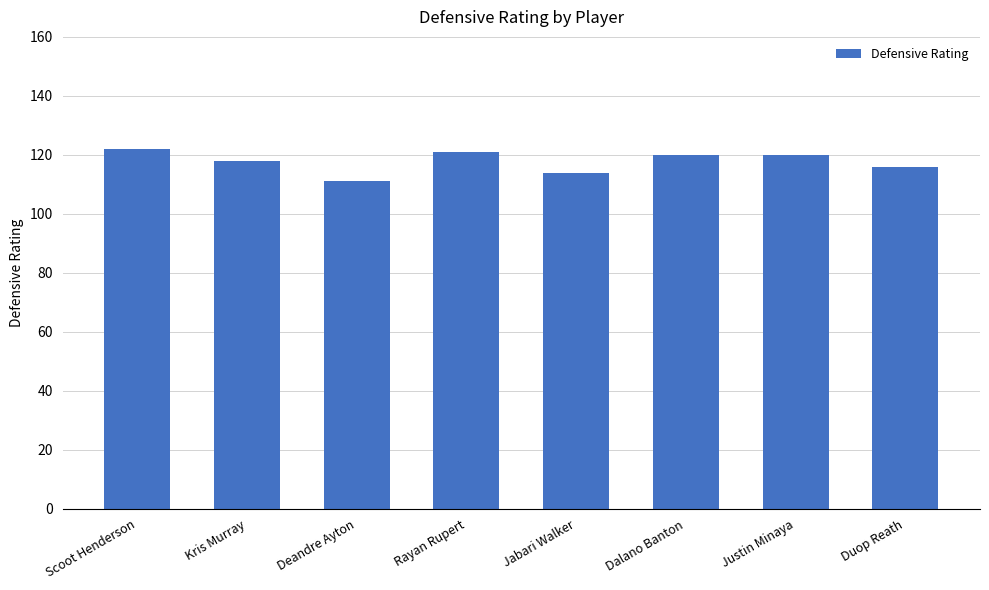

What is the average value?

118